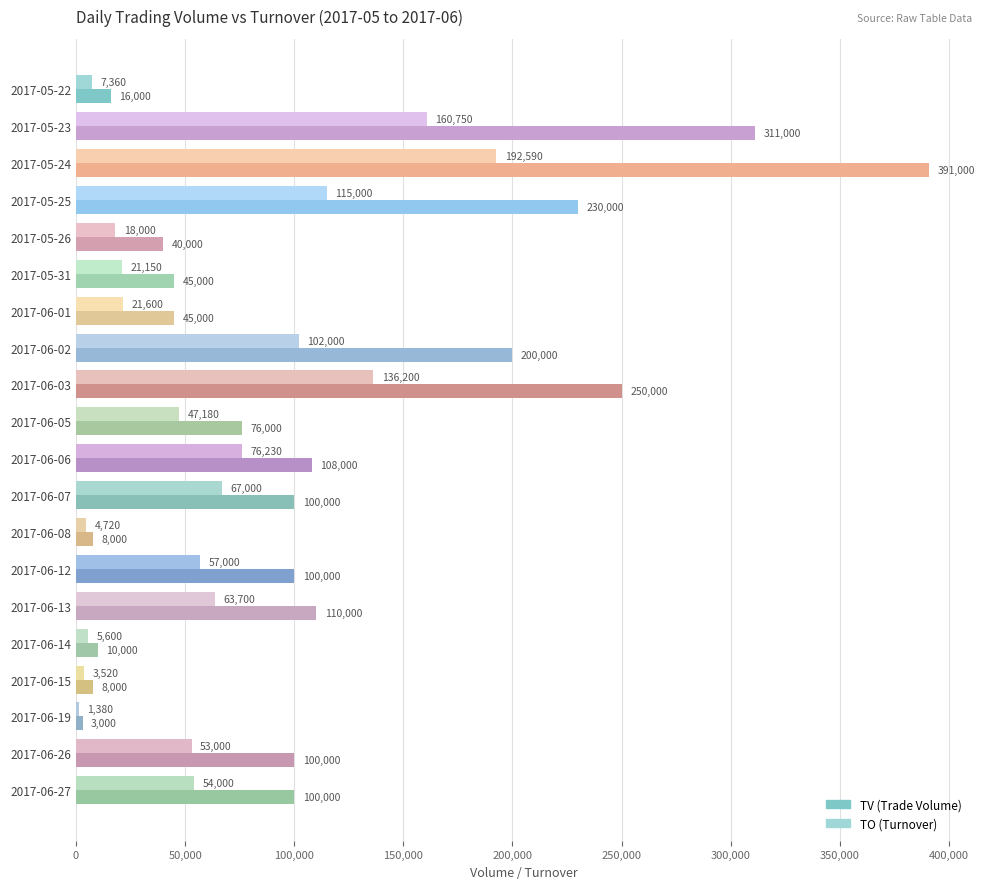

What is the difference between the highest and lowest values at 2017-05-22?

8640